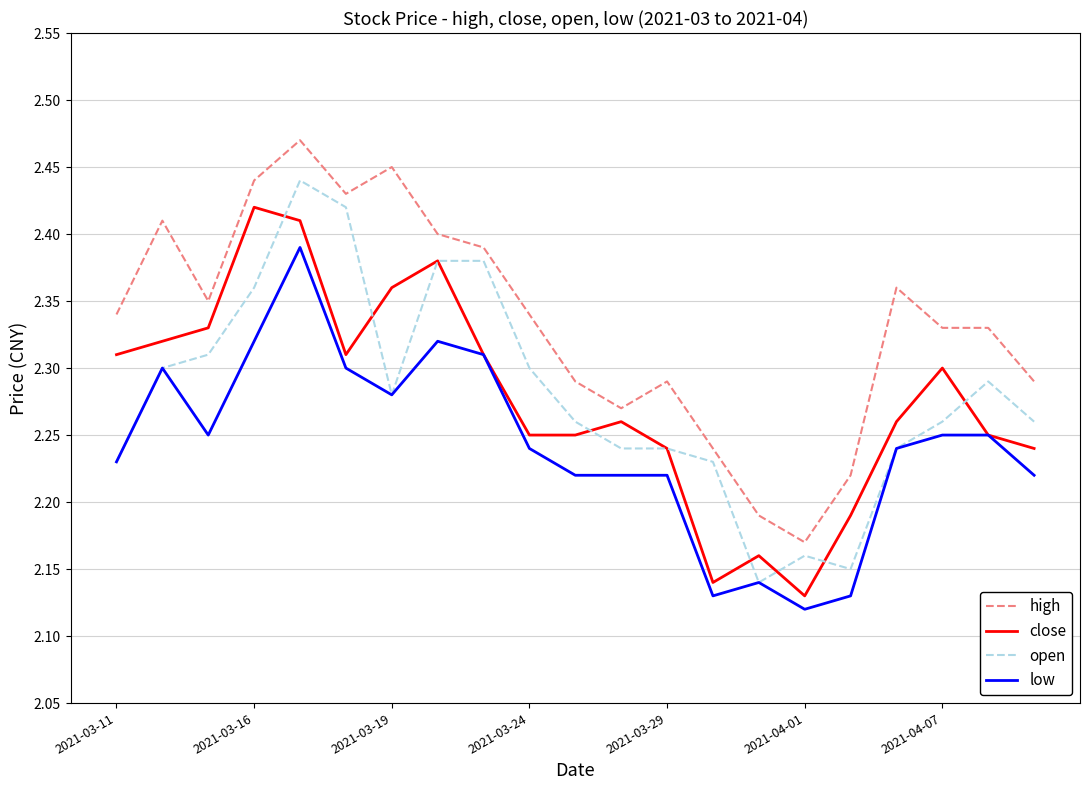

Which series has the largest total across all categories?

high